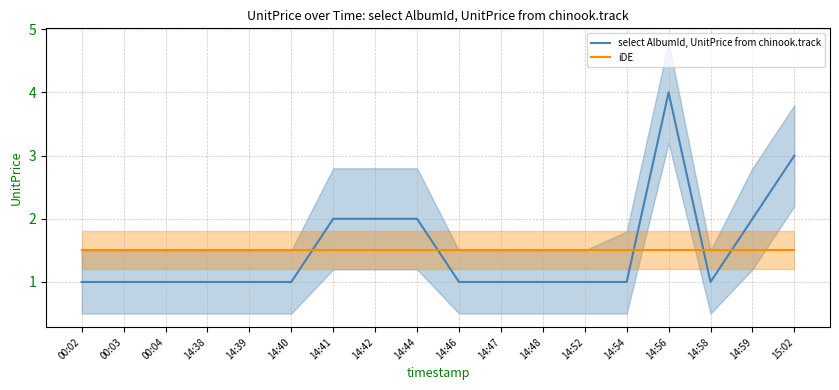

Between which two adjacent categories do iDE and select AlbumId, UnitPrice from chinook.track first intersect?

14:40 and 14:41